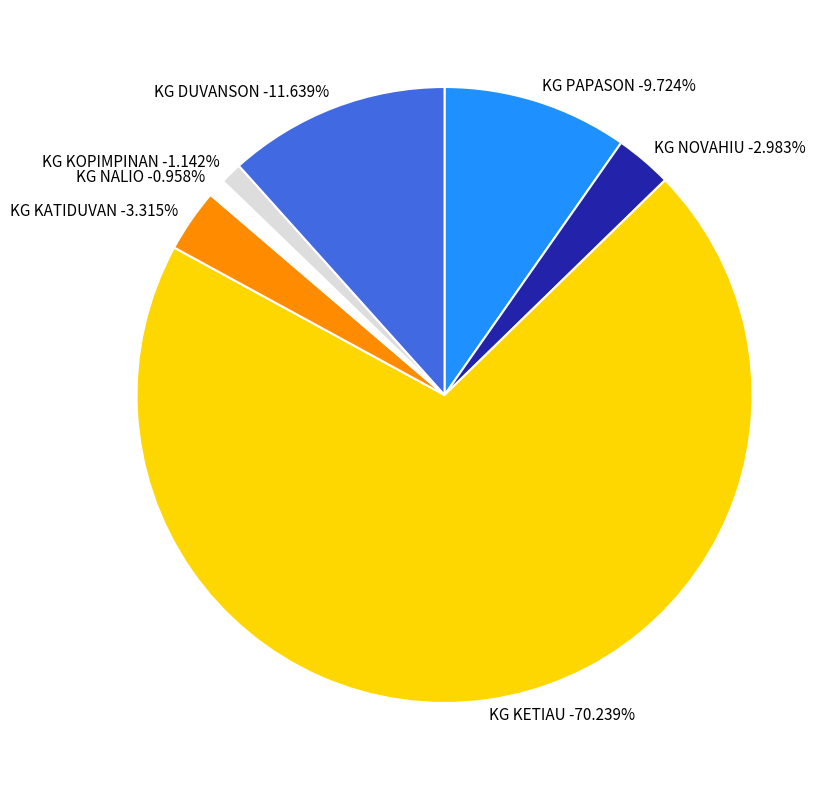

Which category has the biggest portion of the pie?

KG KETIAU